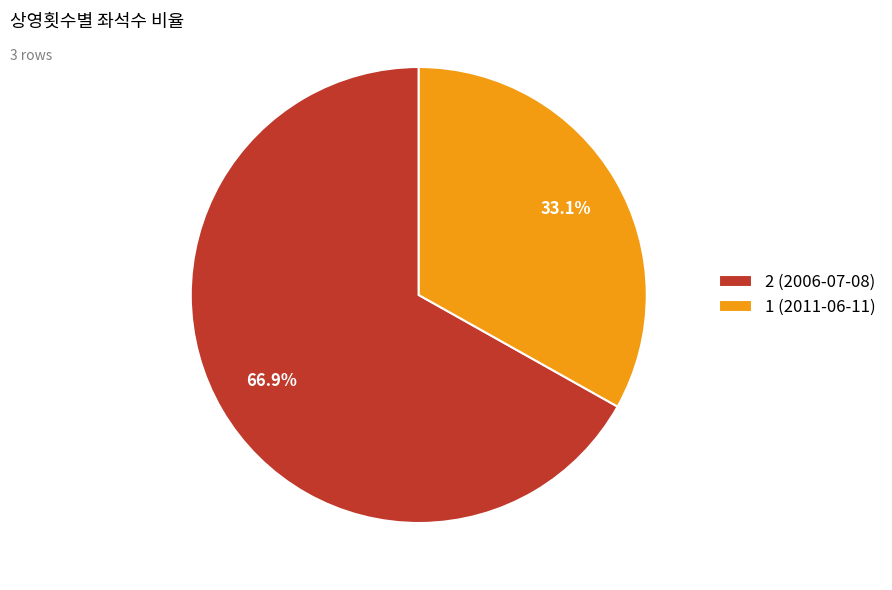

Rank the categories by value from highest to lowest.

2 (2006-07-08), 1 (2011-06-11)